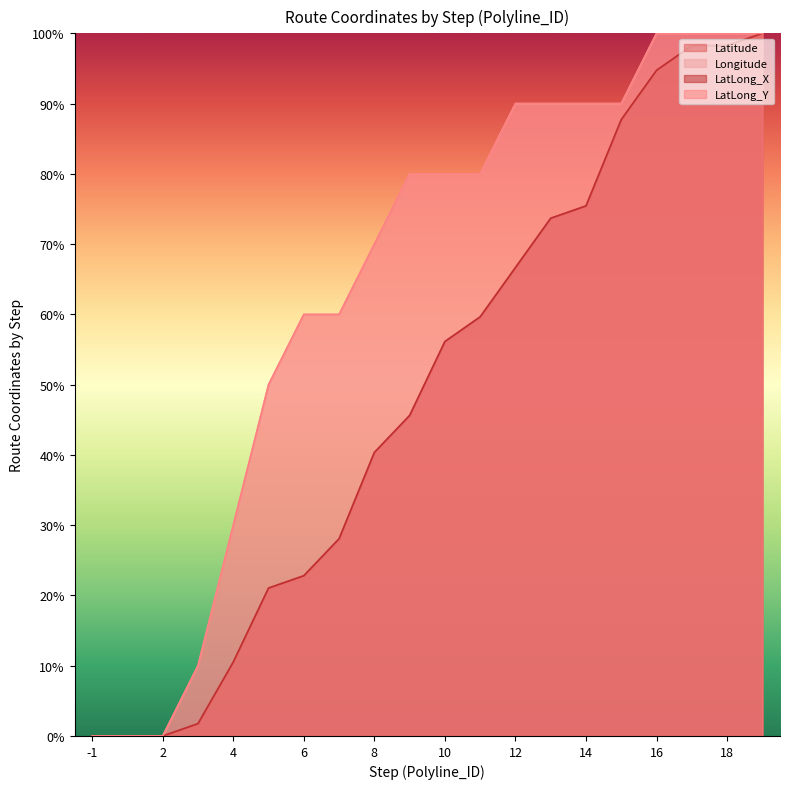

The value of Latitude at 14 is 36.1. True or false?

False